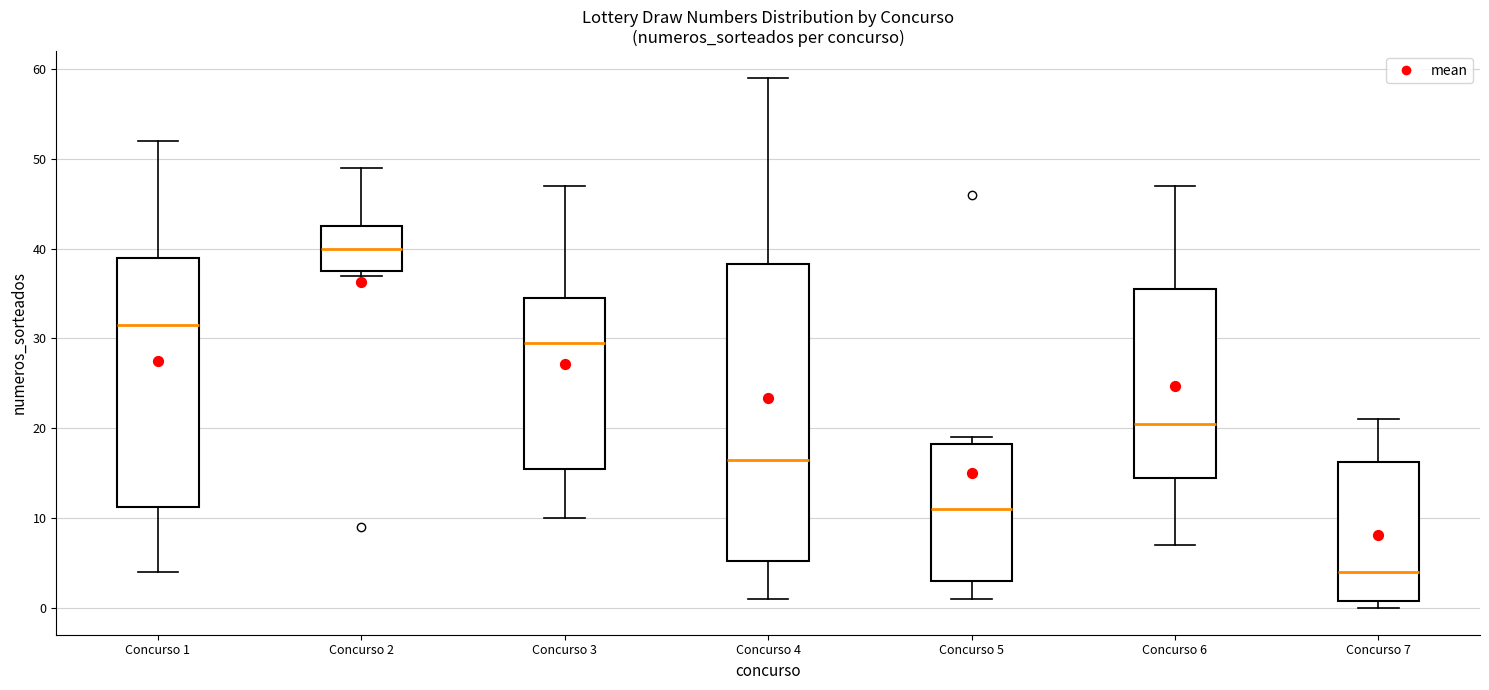

Reading left to right, transcribe this box plot: for each box, give where its median line is, the range the box spans, and where its two whiskers end, as read against the y-axis. The values are not printed on the chart, so give them approximately, as read against the axis.

Concurso 1: median 32, box 11 to 39, whiskers 4 to 52
Concurso 2: median 40, box 38 to 43, whiskers 37 to 49
Concurso 3: median 30, box 16 to 35, whiskers 10 to 47
Concurso 4: median 17, box 5 to 38, whiskers 1 to 59
Concurso 5: median 11, box 3 to 18, whiskers 1 to 19
Concurso 6: median 21, box 15 to 36, whiskers 7 to 47
Concurso 7: median 4, box 1 to 16, whiskers 0 to 21